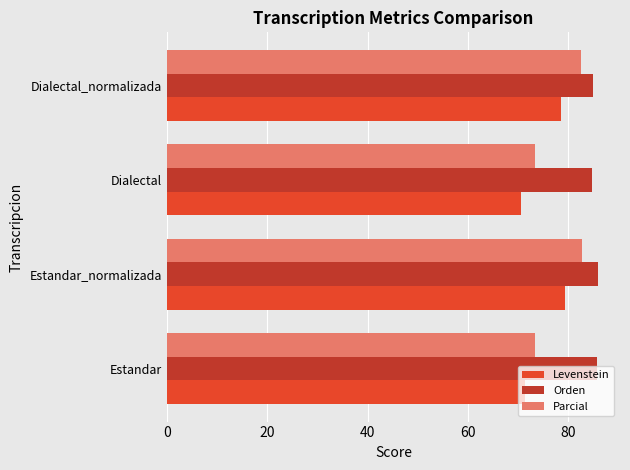

True or false: Parcial has a value of 48.4 at Dialectal.

False